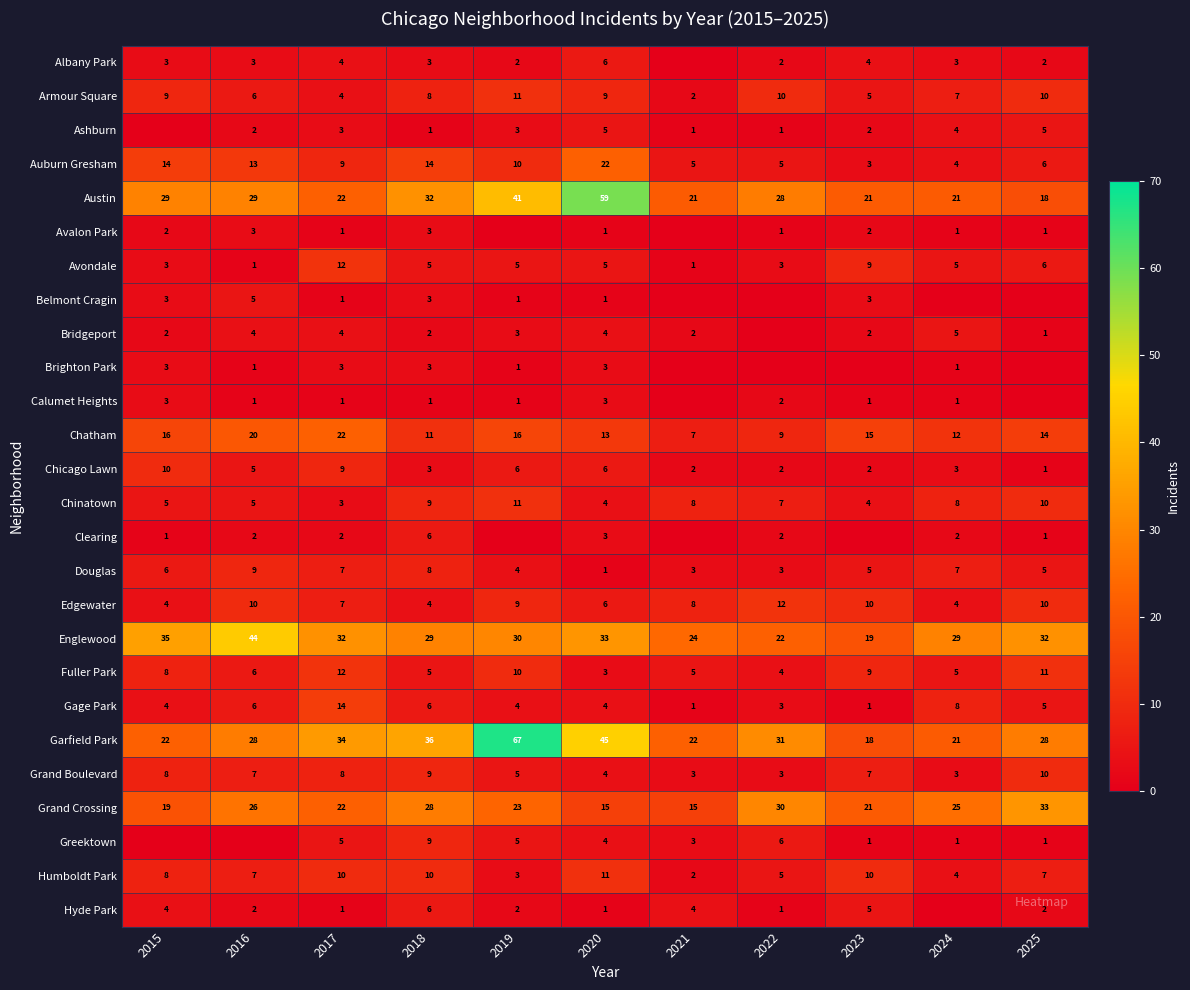

The value of Chatham at 2024 is 12. True or false?

True